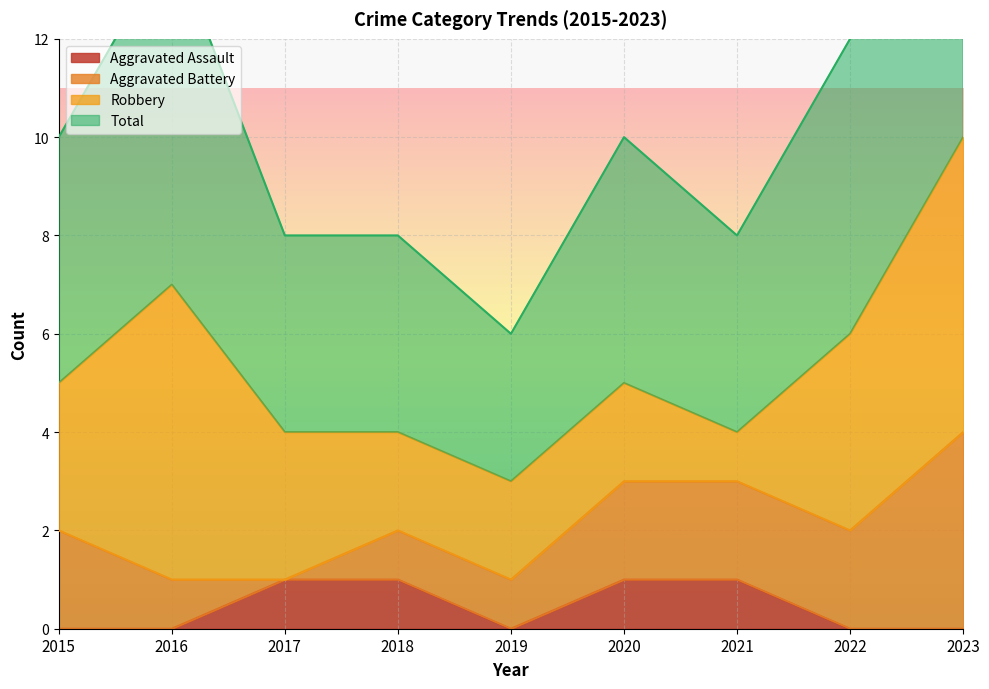

What is the sum of all Aggravated Assault values?

4